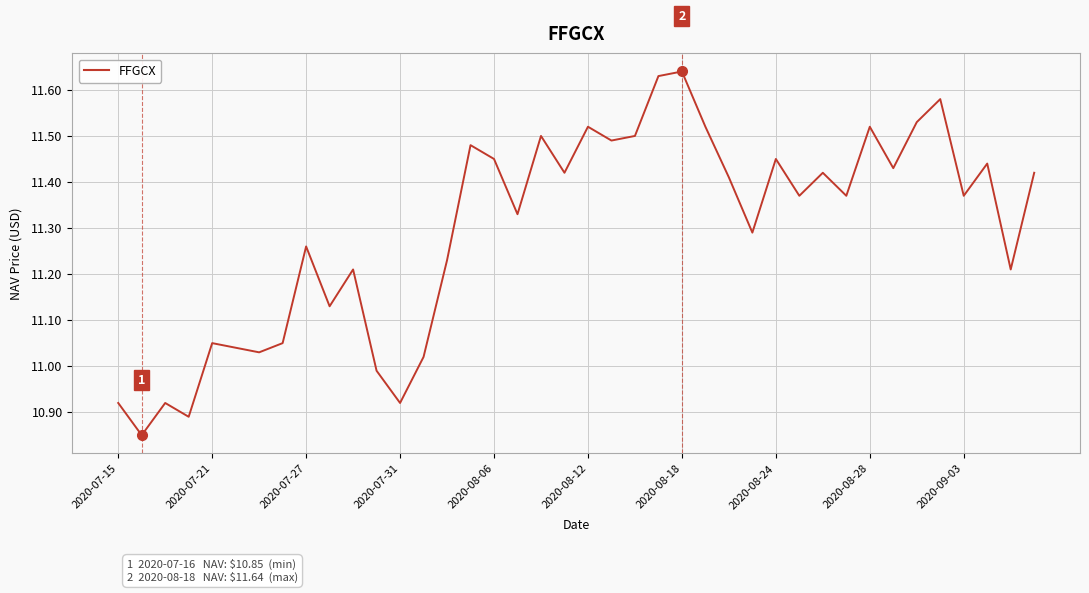

What is the difference between the maximum and minimum values?

0.8